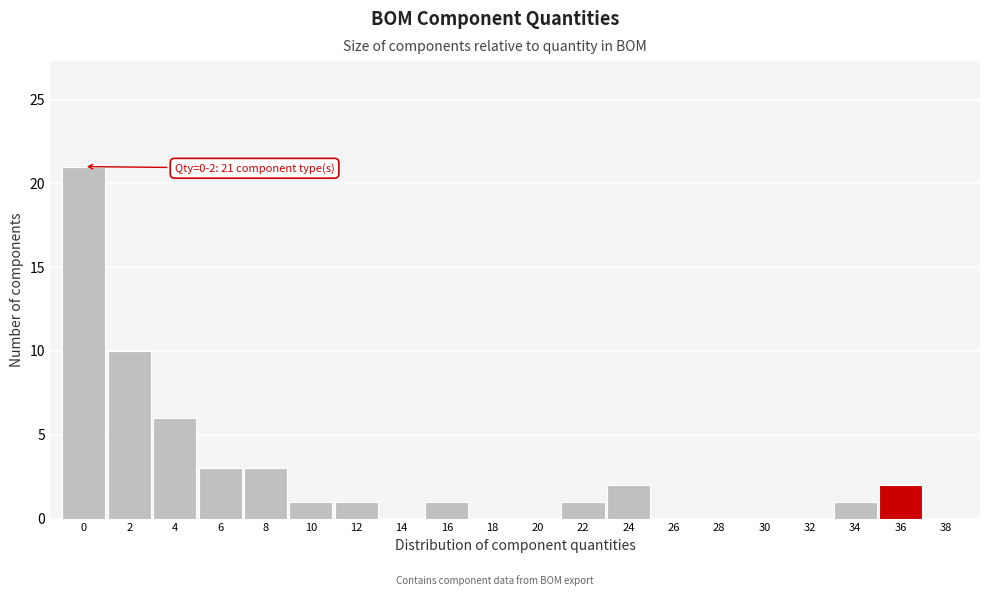

Reading left to right, list all the values displayed in this chart.

0=21	2=10	4=6	6=3	8=3	10=1	12=1	14=0	16=1	18=0	20=0	22=1	24=2	26=0	28=0	30=0	32=0	34=1	36=2	38=0